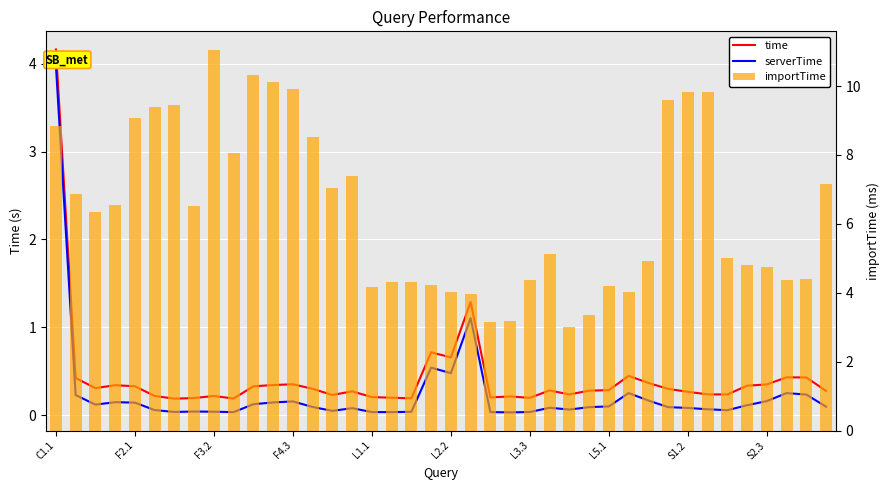

Reading right to left, list all the values displayed in this chart.

time: 0.3	0.4	0.4	0.3	0.3	0.2	0.2	0.3	0.3	0.4	0.4	0.3	0.3	0.2	0.3	0.2	0.2	0.2	1.3	0.7	0.7	0.2	0.2	0.2	0.3	0.2	0.3	0.4	0.3	0.3	0.2	0.2	0.2	0.2	0.2	0.3	0.3	0.3	0.4	4.2
serverTime: 0.1	0.2	0.3	0.2	0.1	0.1	0.1	0.1	0.1	0.2	0.3	0.1	0.1	0.1	0.1	0.0	0.0	0.0	1.1	0.5	0.5	0.0	0.0	0.0	0.1	0.0	0.1	0.2	0.1	0.1	0.0	0.0	0.0	0.0	0.1	0.1	0.1	0.1	0.2	4.0
importTime: 7.2	4.4	4.4	4.7	4.8	5.0	9.8	9.8	9.6	4.9	4.0	4.2	3.3	3.0	5.1	4.4	3.2	3.2	4.0	4.0	4.2	4.3	4.3	4.2	7.4	7.1	8.5	9.9	10.1	10.3	8.1	11.0	6.5	9.5	9.4	9.1	6.5	6.3	6.9	8.8